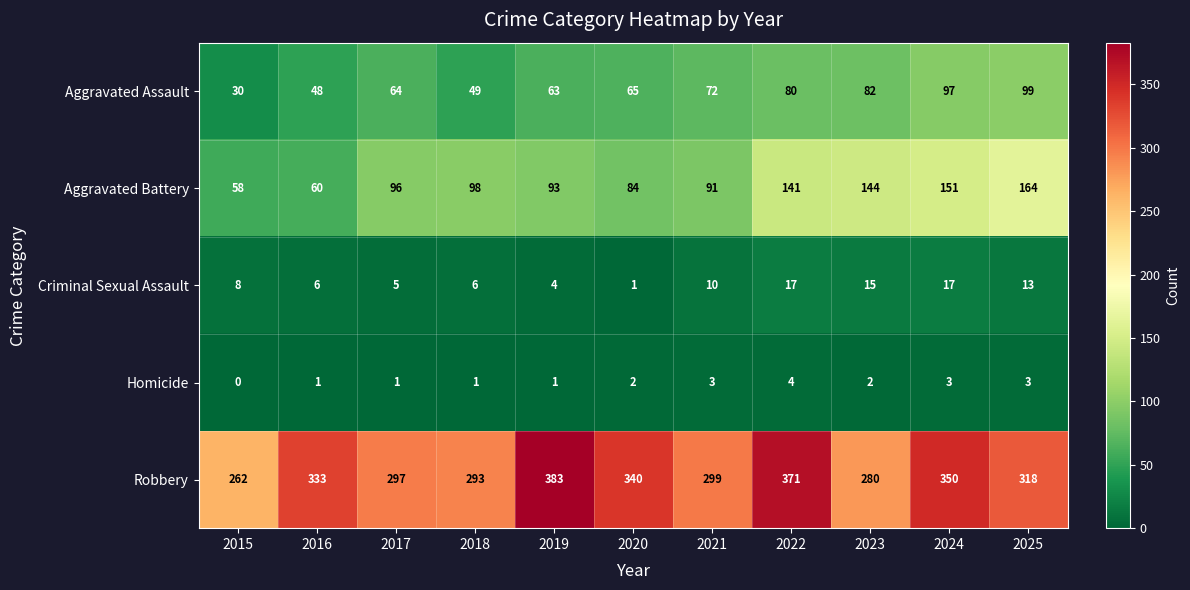

Rank the series by their maximum value, from lowest to highest.

Homicide, Criminal Sexual Assault, Aggravated Assault, Aggravated Battery, Robbery